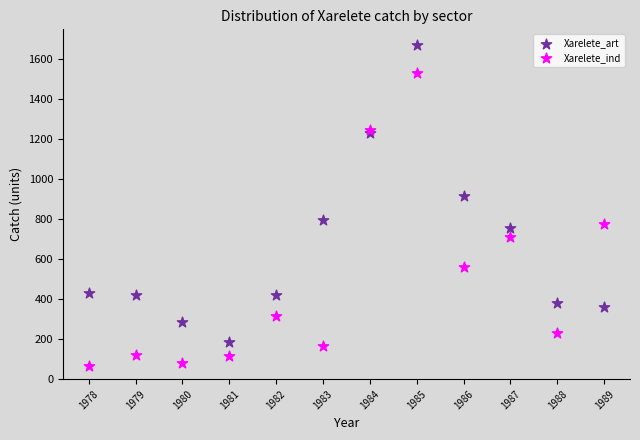

Which series contains the lowest Y value?

Xarelete_ind